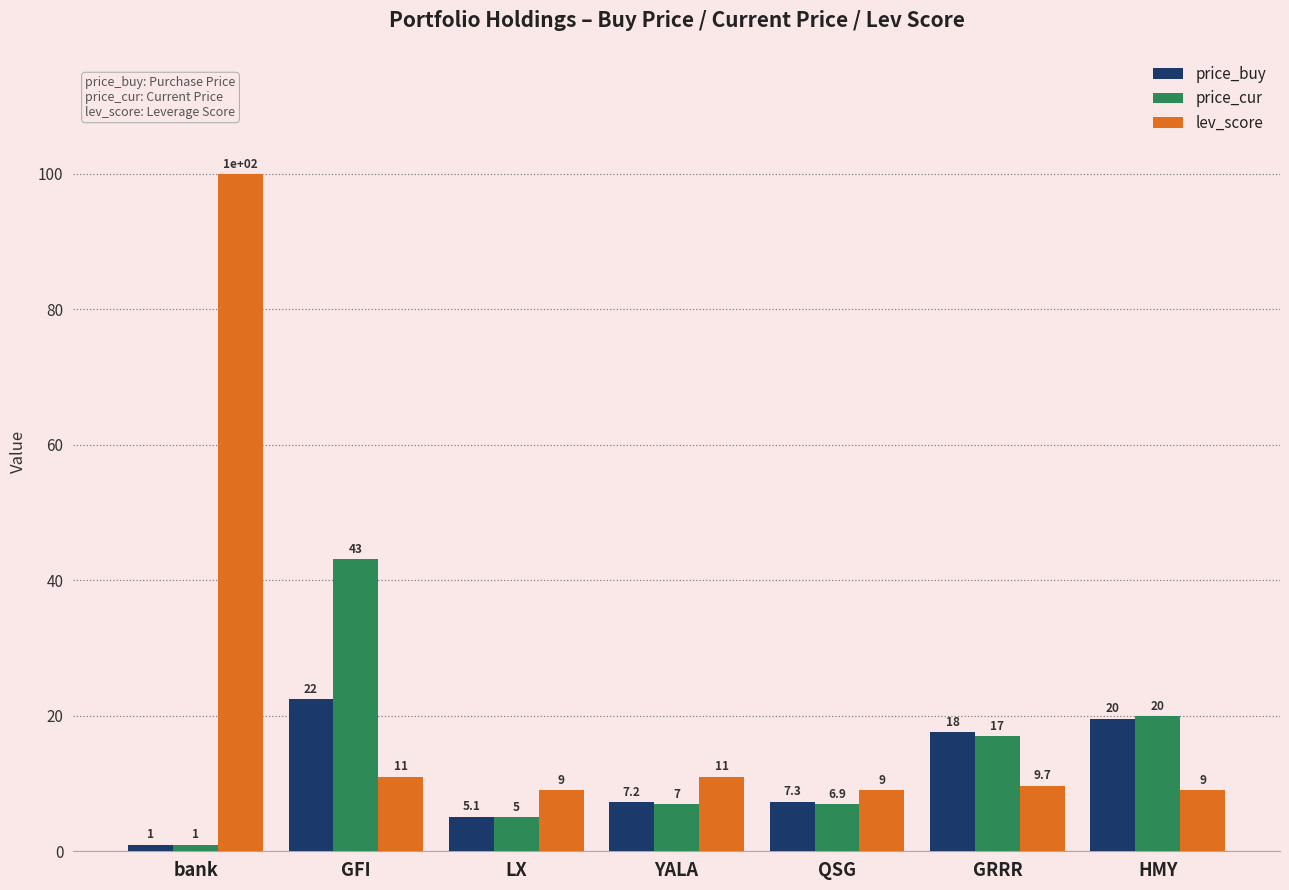

At which label does price_buy reach its minimum?

bank